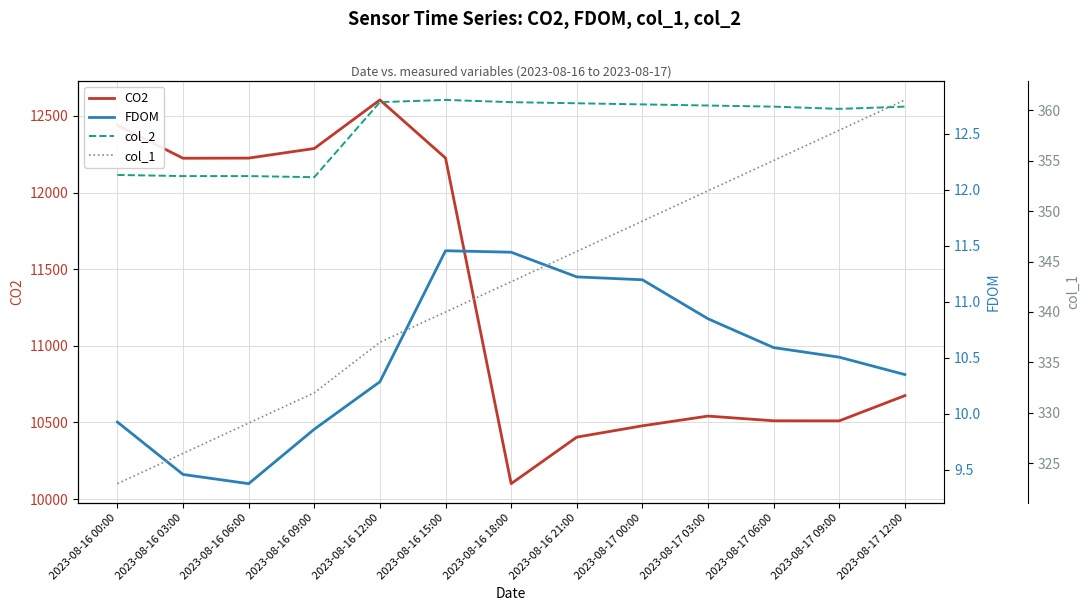

True or false: FDOM and col_2 cross at least once.

False